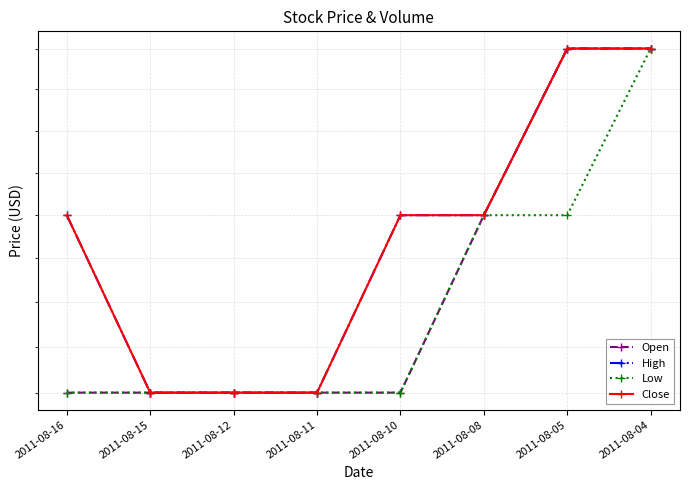

Which series changed the most between 2011-08-16 and 2011-08-05?

Open